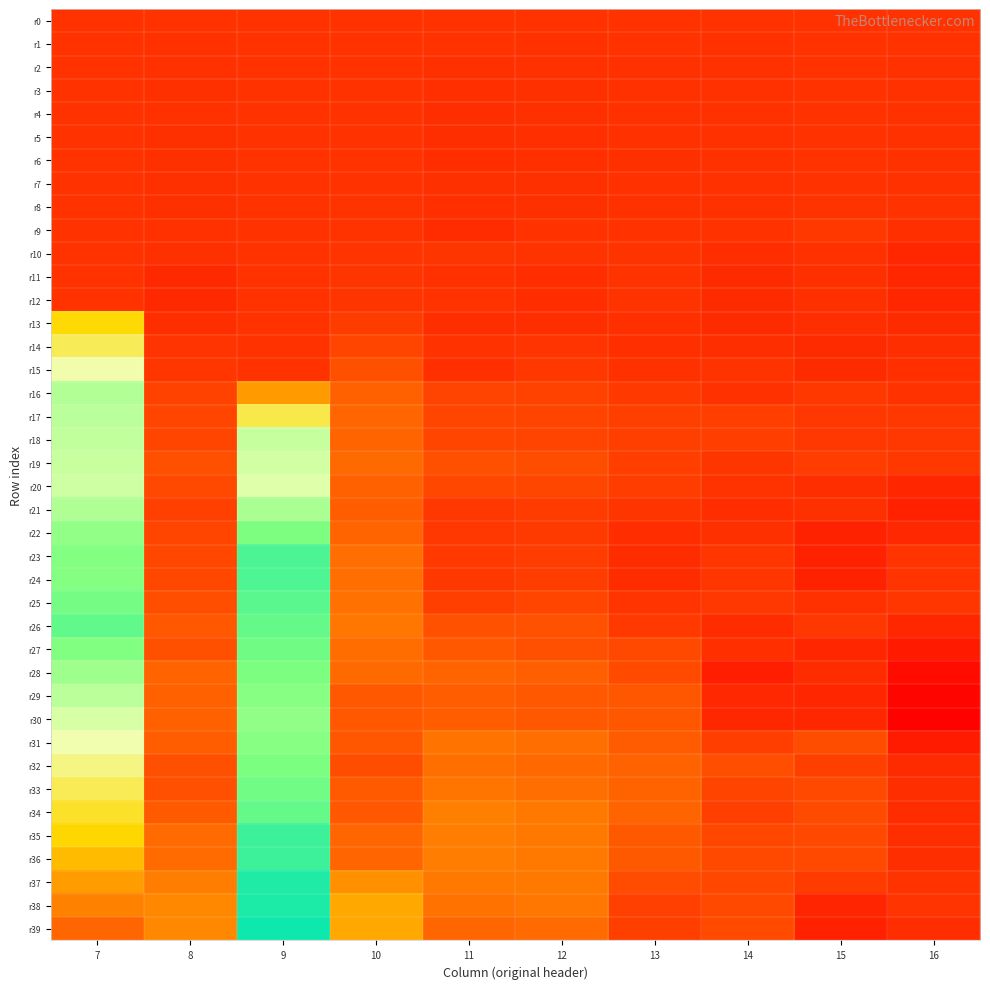

At which category is the sum across all series the highest?

9